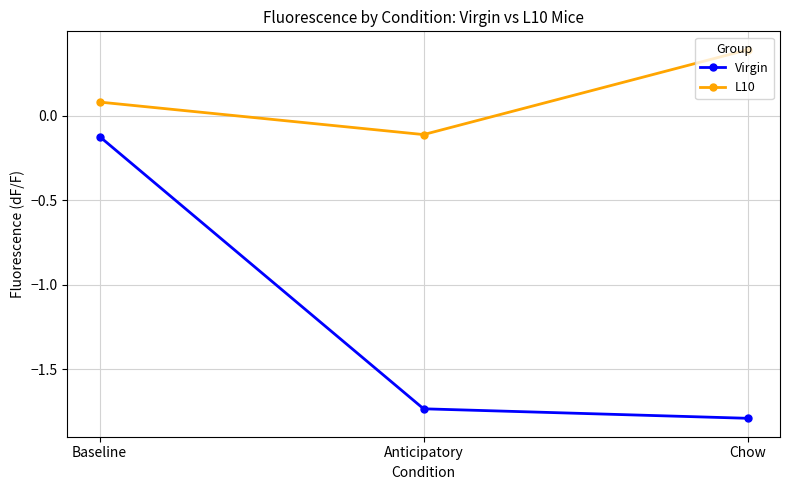

The Virgin series shows -2.9 at Chow. True or false?

False